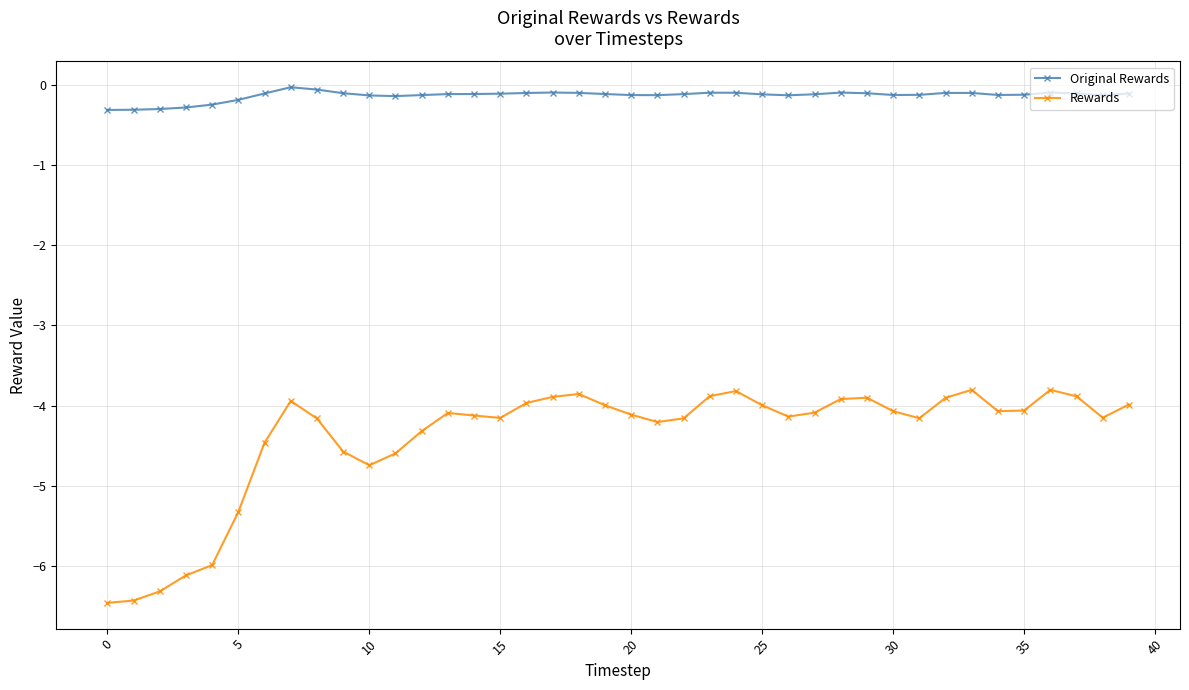

What are all the series names shown in the legend?

Original Rewards, Rewards